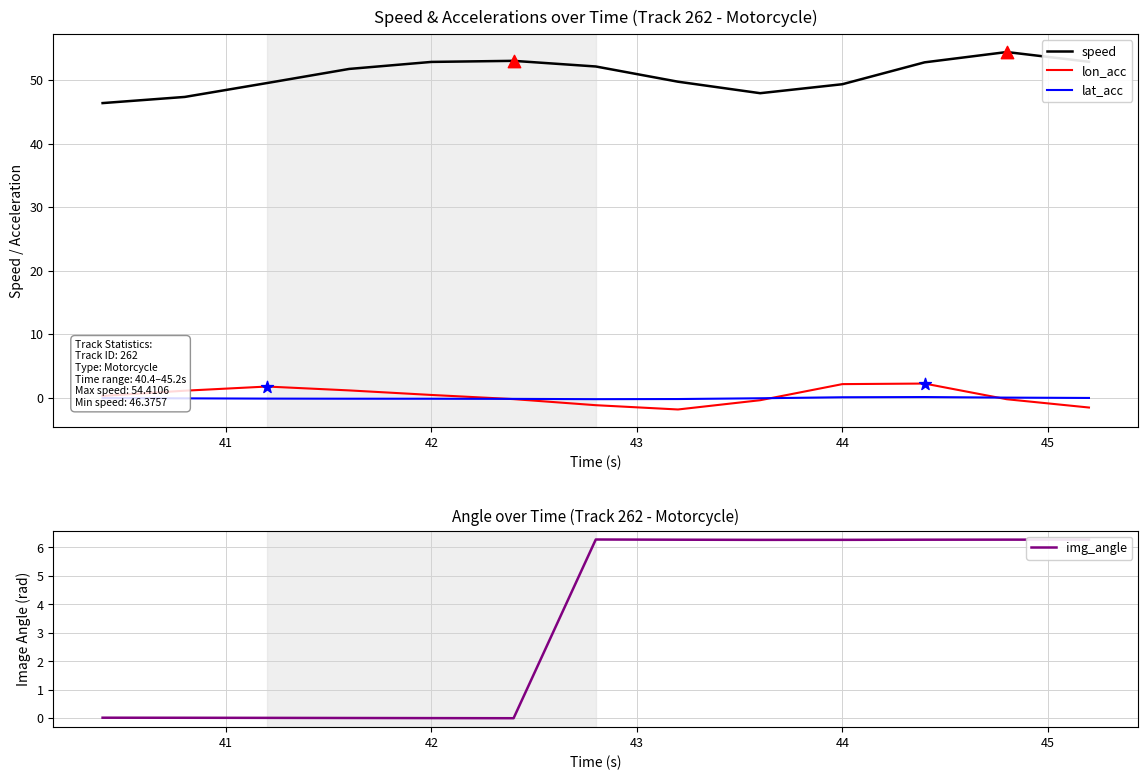

True or false: speed and lon_acc intersect in this chart.

False